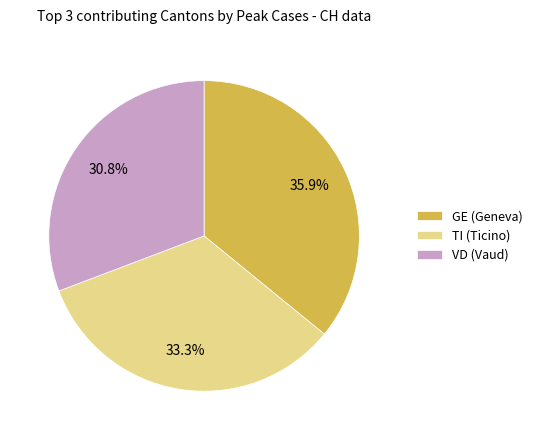

Is there any slice that represents more than half of the pie?

No